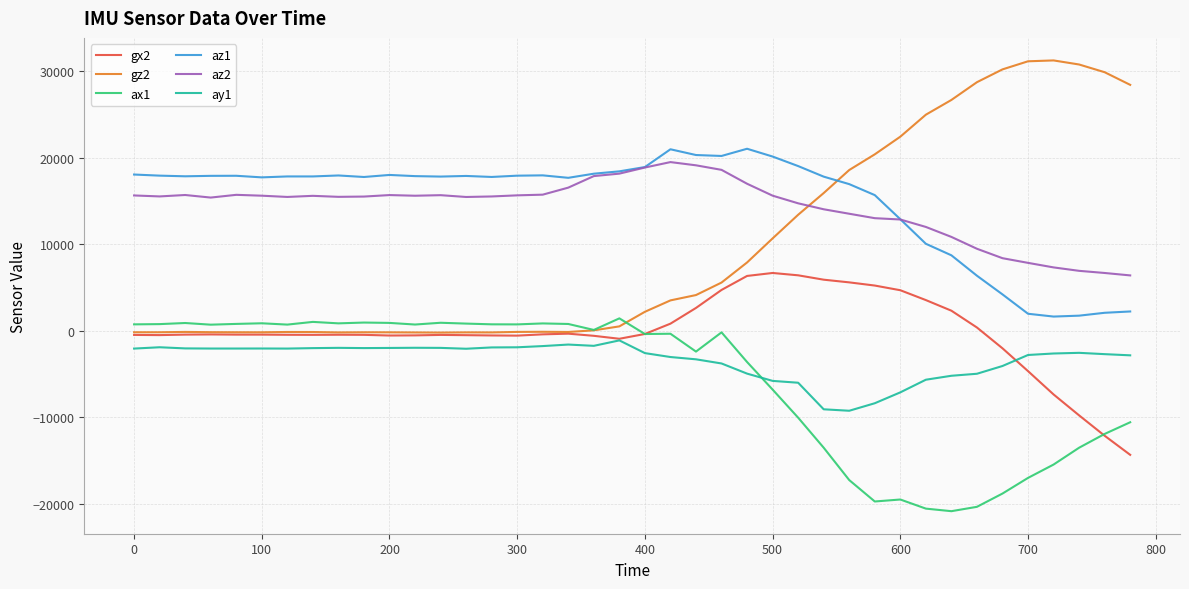

What is the smallest value displayed?

-20820